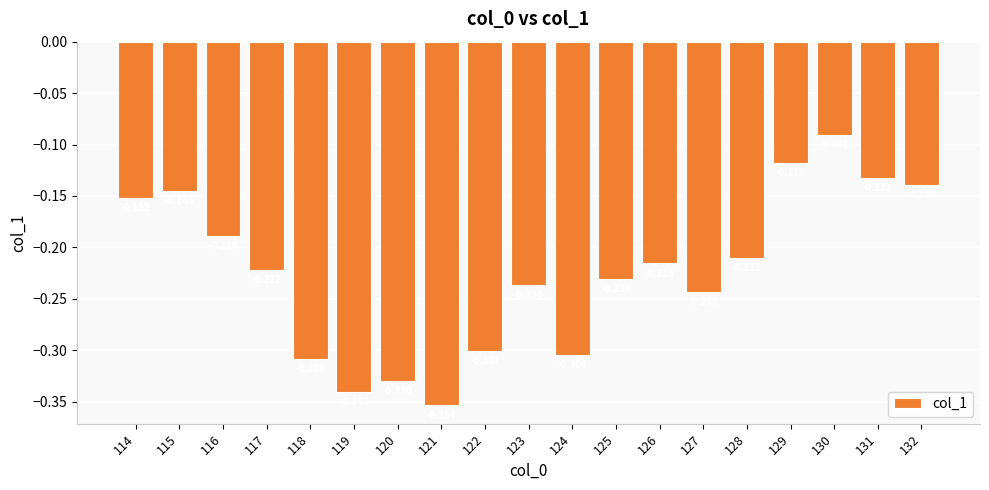

Where is the data nearest to the value 0?

130